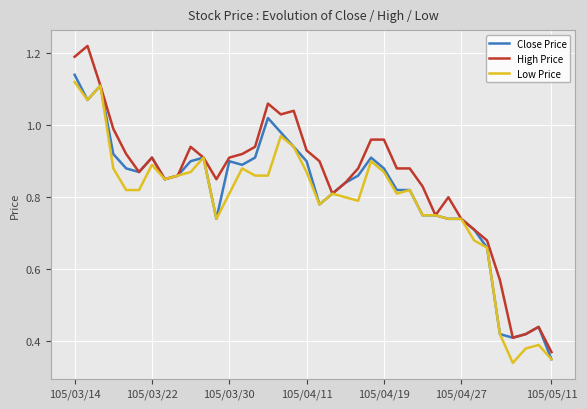

Which series has the largest total across all categories?

High Price